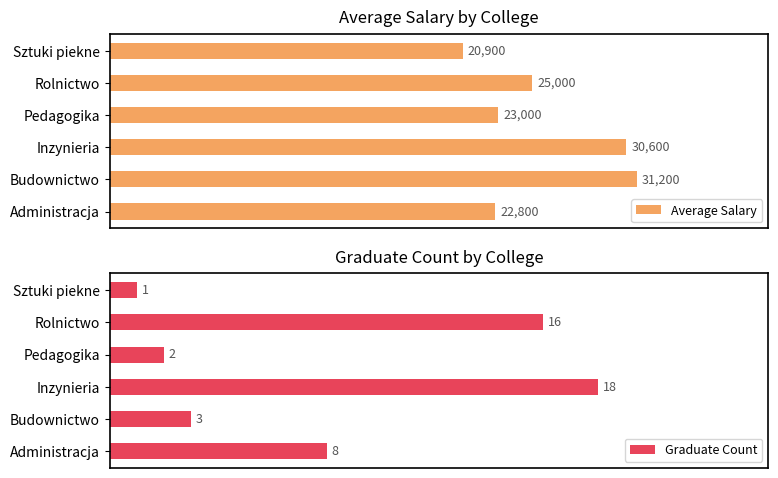

Rank the categories by Average Salary value from lowest to highest.

Sztuki piekne, Administracja, Pedagogika, Rolnictwo, Inzynieria, Budownictwo